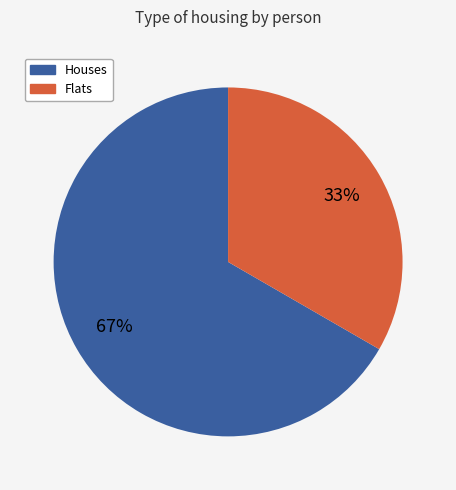

To the nearest percent, what portion does Houses represent?

67%